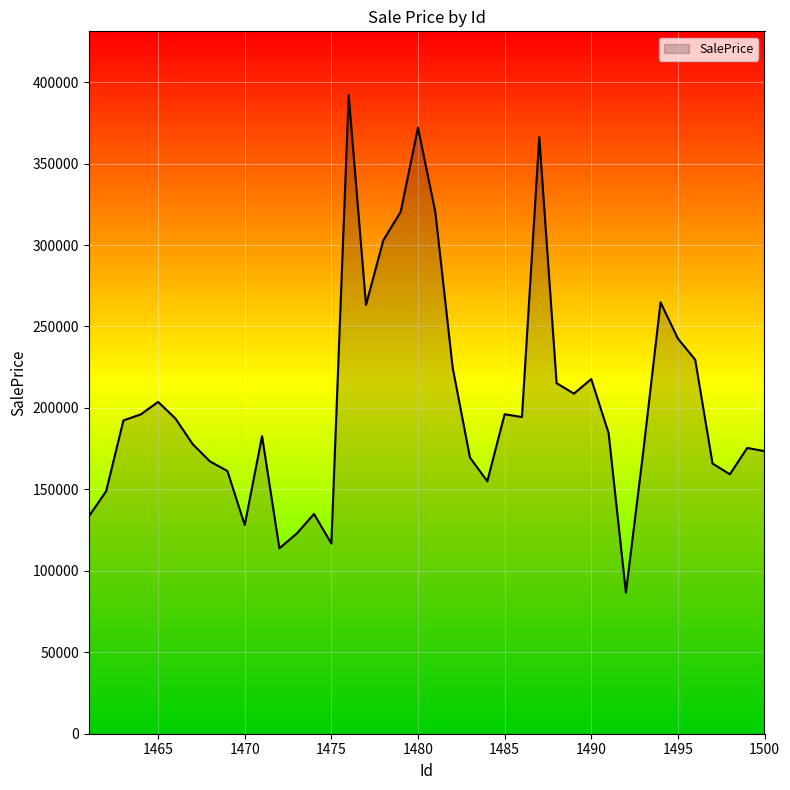

What is the maximum value shown in the chart?

391988.6